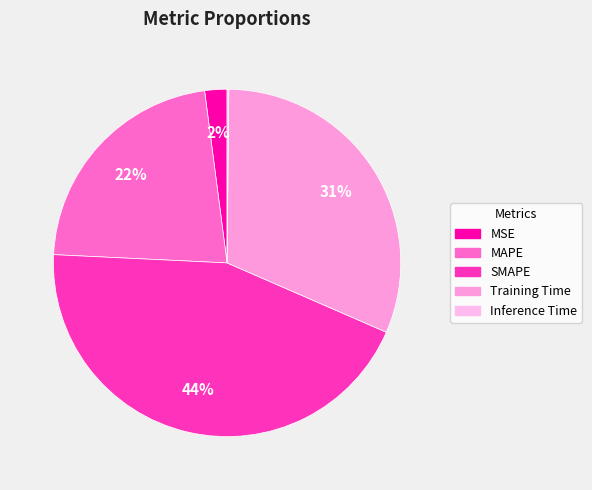

Rank the categories by value from highest to lowest.

SMAPE, Training Time, MAPE, MSE, Inference Time